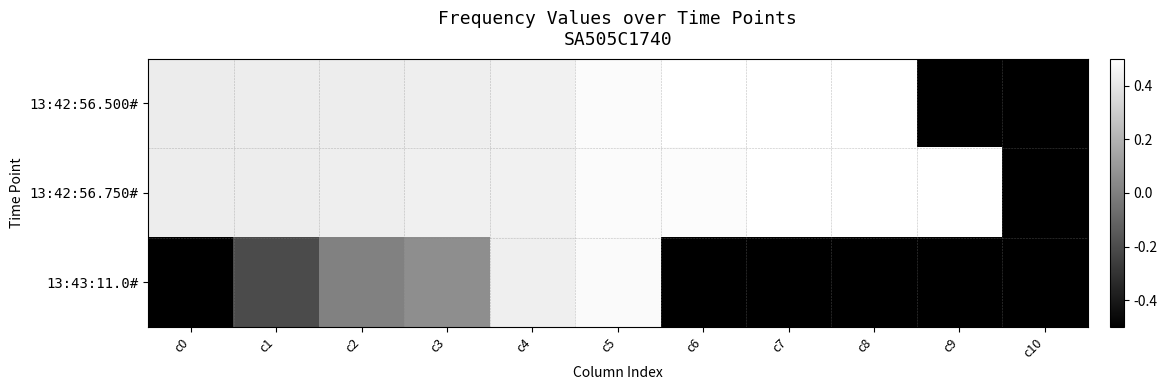

What is the difference between the highest and lowest values at c7?

1.0